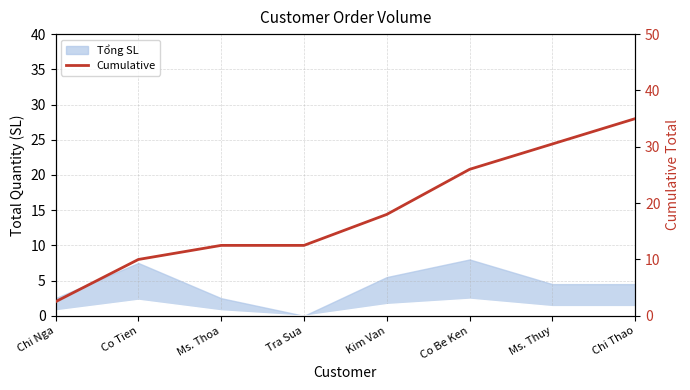

What is the label of the 3rd point from the right?

Co Be Ken